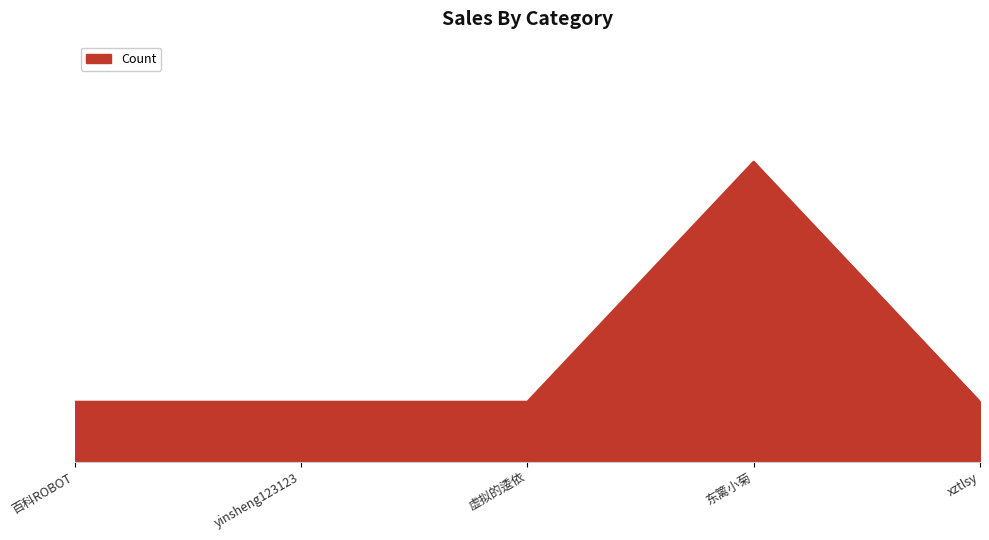

Does the chart have visible grid lines?

No